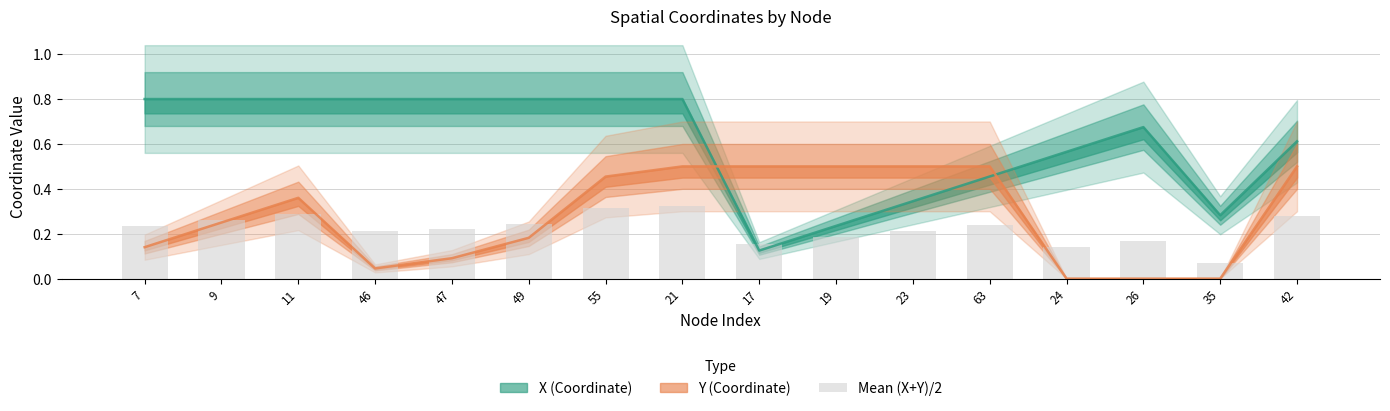

Reading left to right, transcribe all the data shown in this chart.

0.2	0.3	0.3	0.2	0.2	0.2	0.3	0.3	0.2	0.2	0.2	0.2	0.1	0.2	0.1	0.3